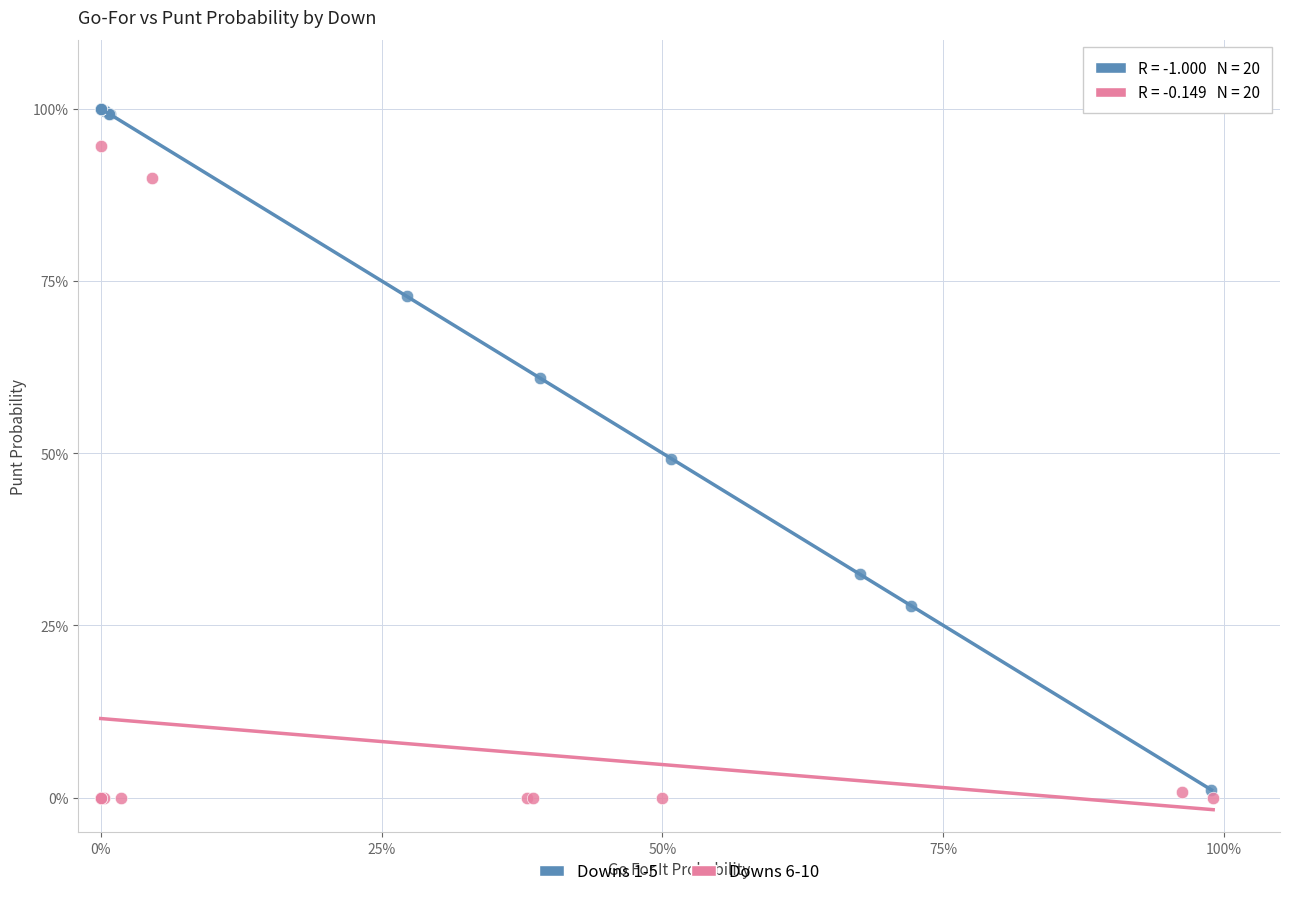

What are all the series names shown in the legend?

Downs 1-5, Downs 6-10